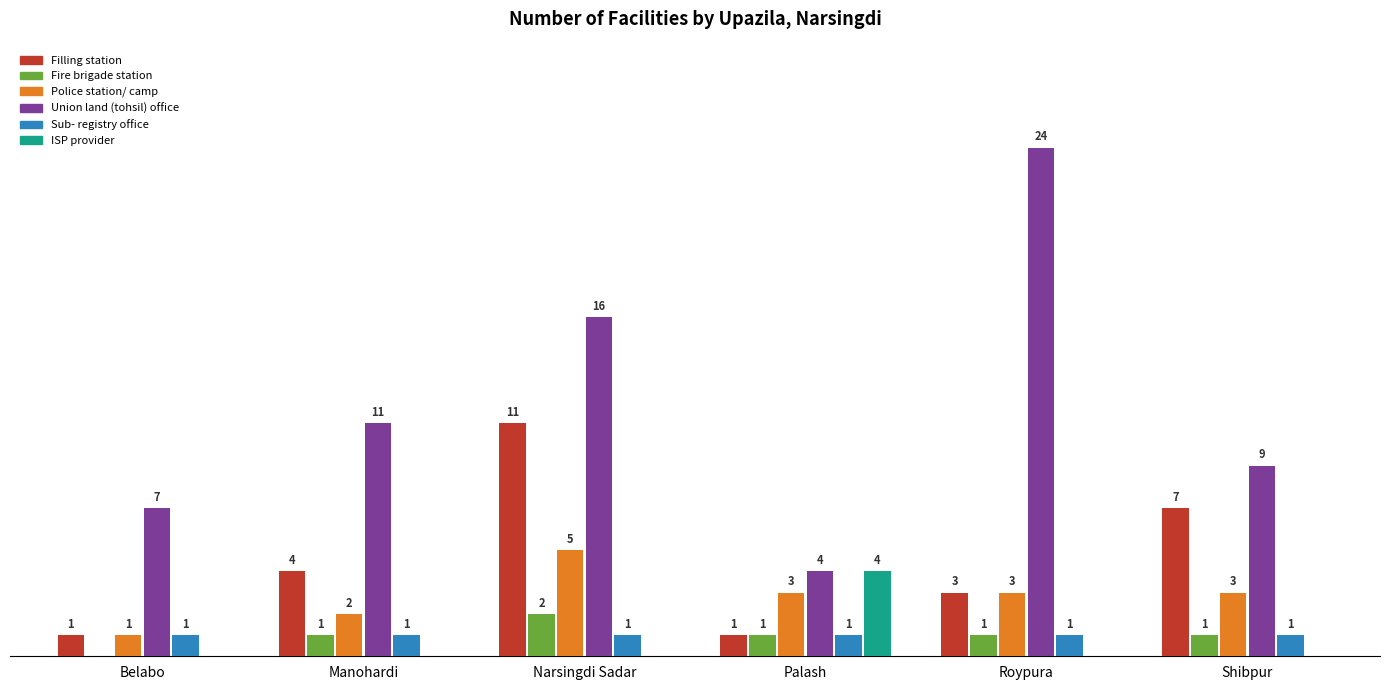

Which series has the largest range (max minus min)?

Union land (tohsil) office